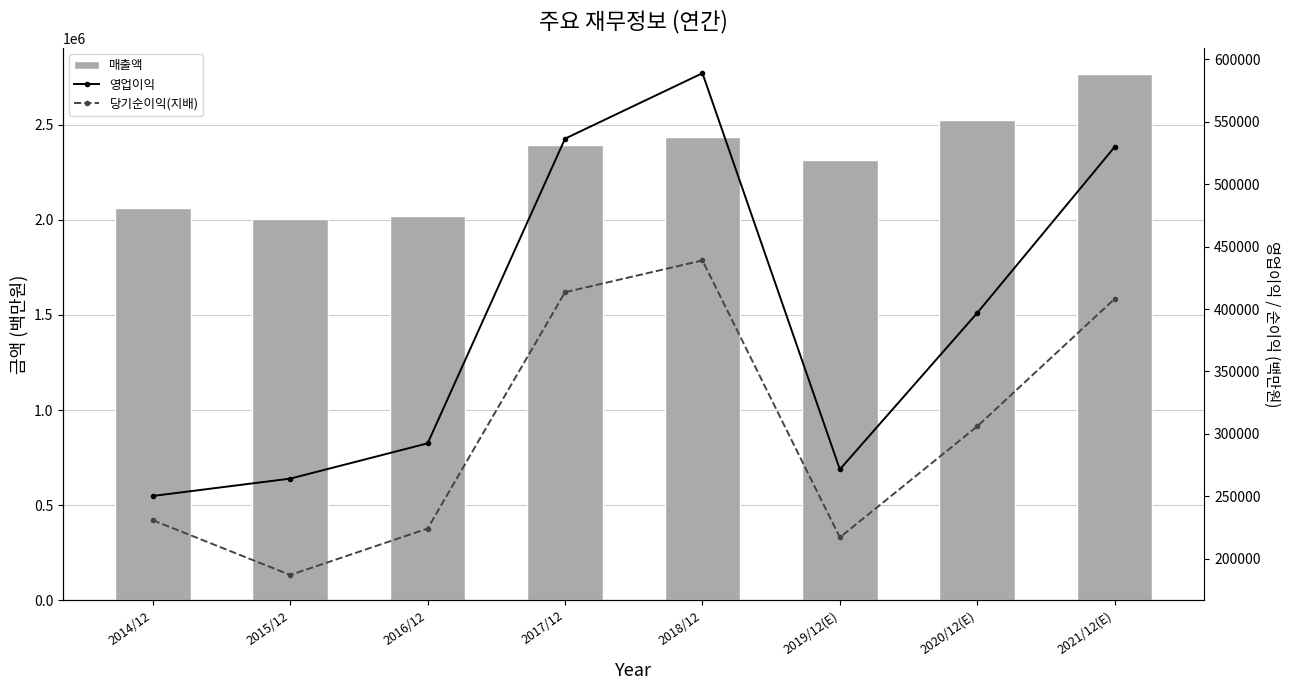

At which category is the sum across all series the highest?

2021/12(E)